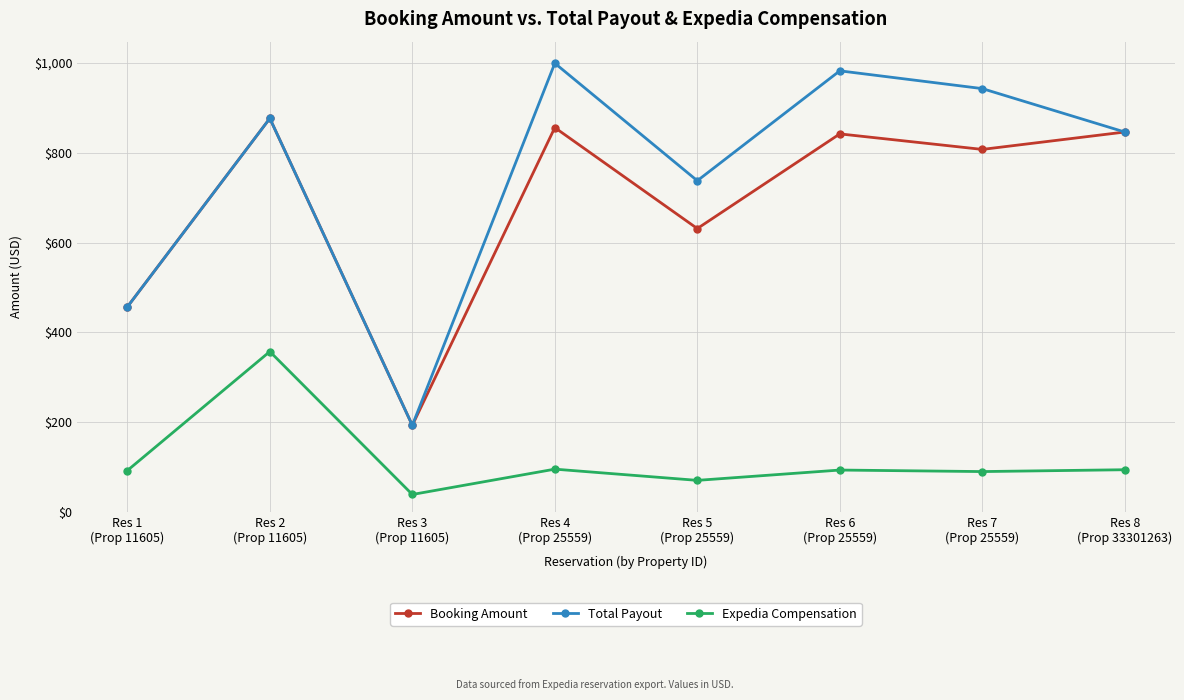

List the labels in order of Total Payout value, smallest first.

Res 3
(Prop 11605), Res 1
(Prop 11605), Res 5
(Prop 25559), Res 8
(Prop 33301263), Res 2
(Prop 11605), Res 7
(Prop 25559), Res 6
(Prop 25559), Res 4
(Prop 25559)